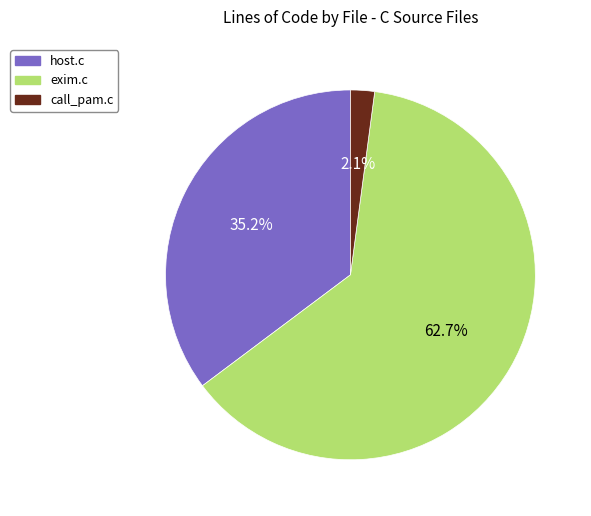

What is the total percentage of call_pam.c and exim.c?

64.8%